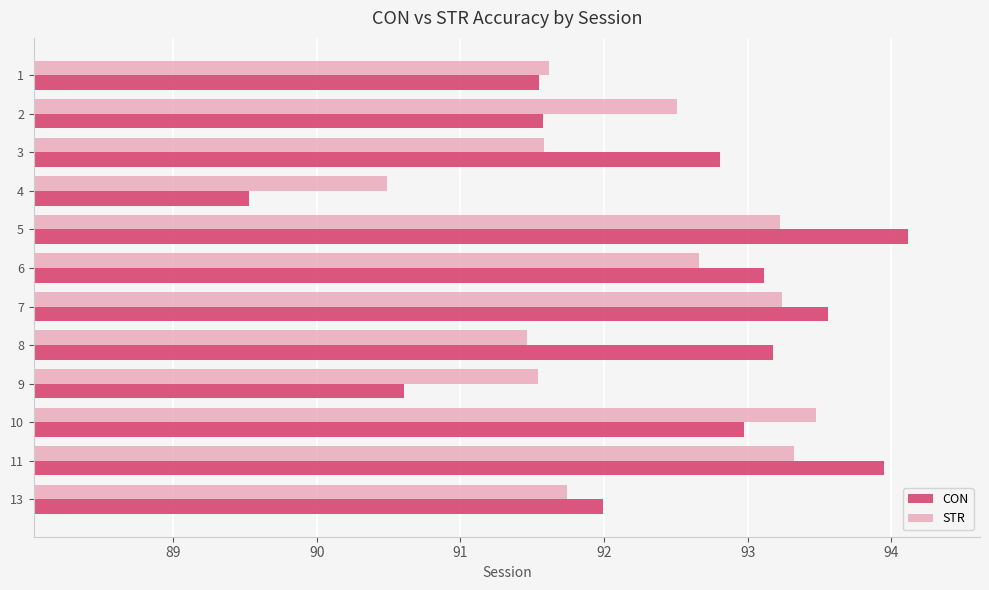

What is the spread (max minus min) of values at 8?

1.7